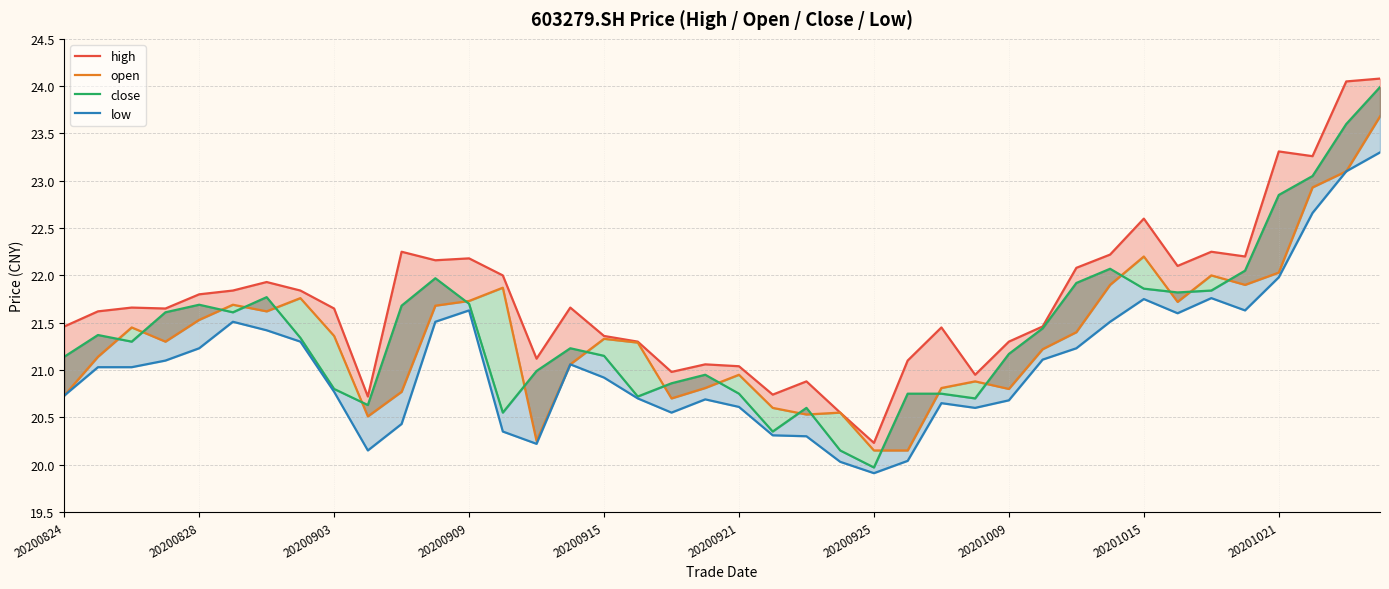

Which series has the widest spread of values?

close